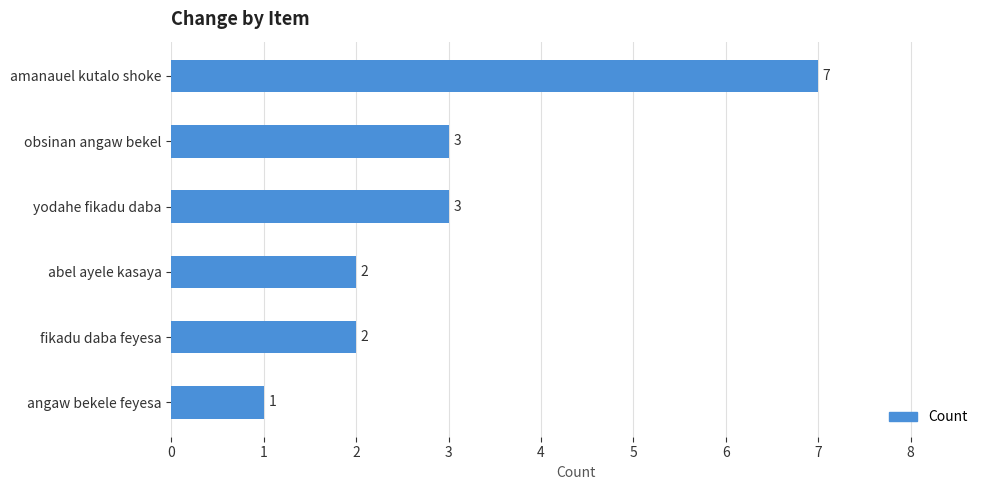

How many data points are less than 3?

3